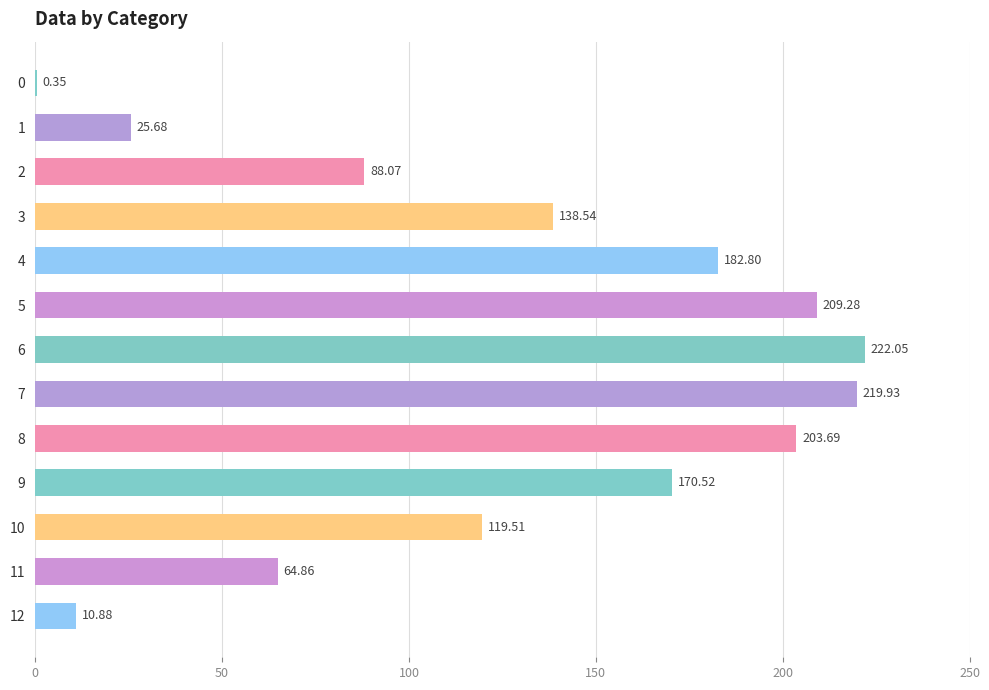

Approximately how many times larger is the value at 7 compared to 6?

1.0